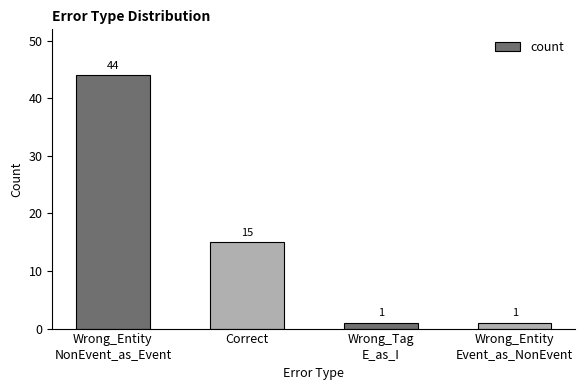

Reading left to right, transcribe all the data shown in this chart.

Wrong_Entity
NonEvent_as_Event=44	Correct=15	Wrong_Tag
E_as_I=1	Wrong_Entity
Event_as_NonEvent=1